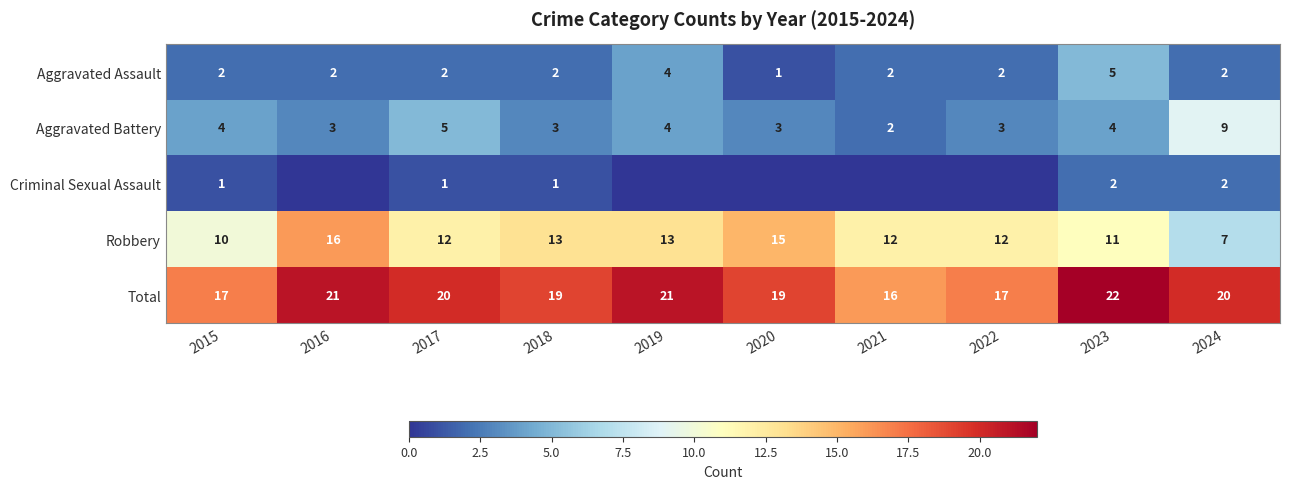

What is the difference between the maximum and minimum values in the Robbery series?

9